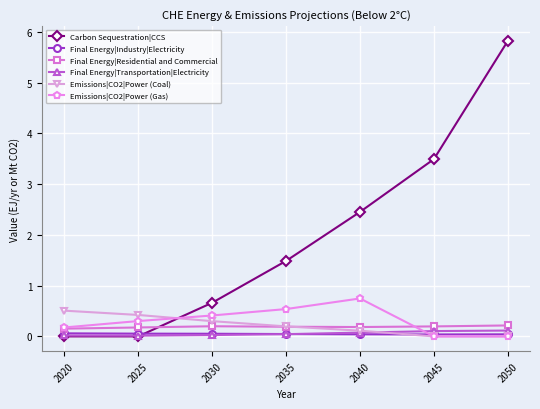

How many intersections are there between Emissions|CO2|Power (Gas) and Final Energy|Transportation|Electricity?

1